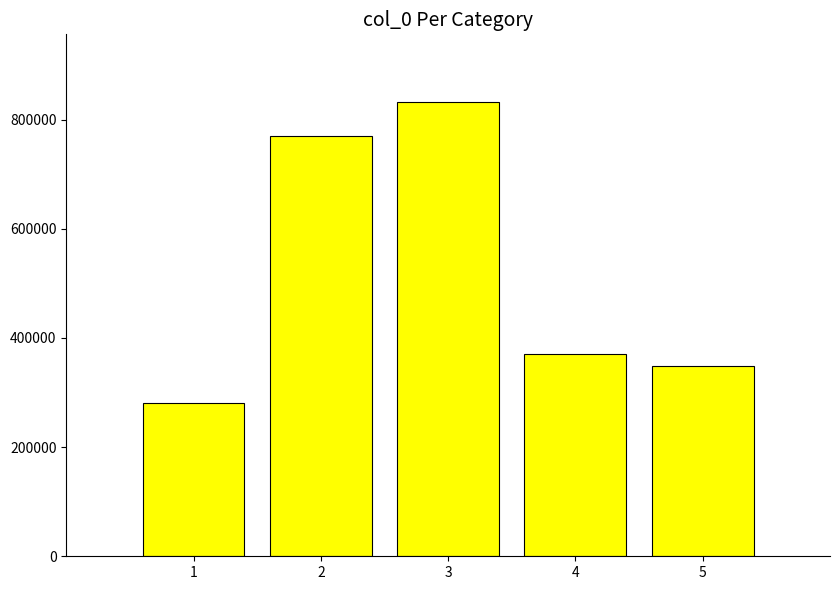

What is the average value?

520252